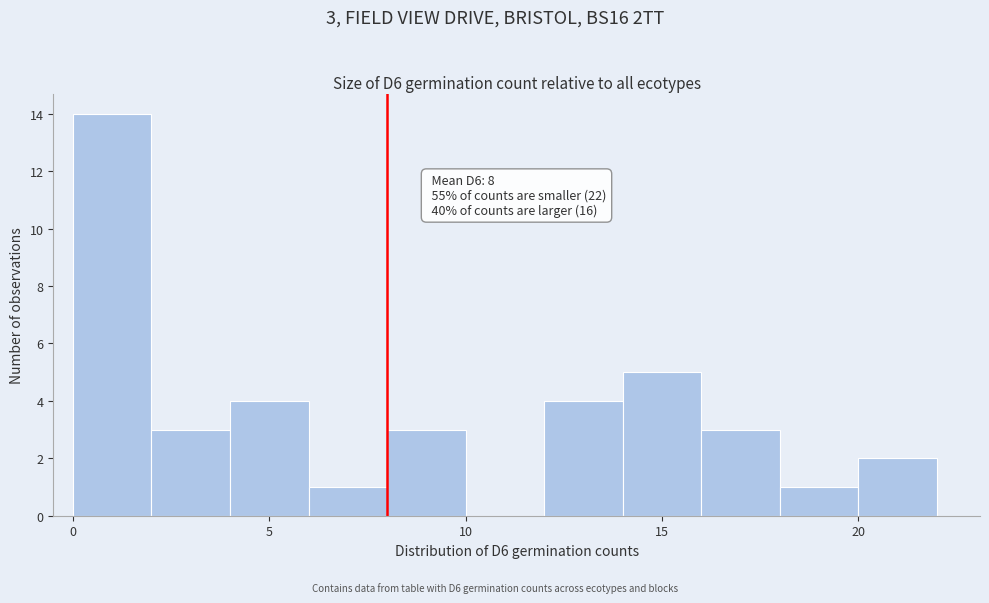

Over which range of the x-axis is the bar tallest?

0 to 2